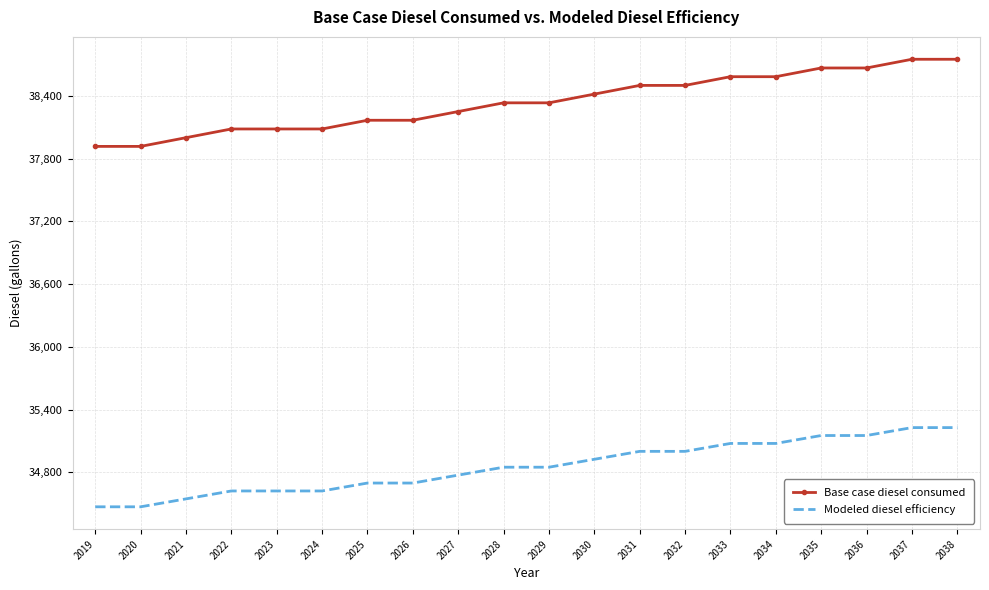

Is it true that Modeled diesel efficiency equals 19264.5 at 2034?

False